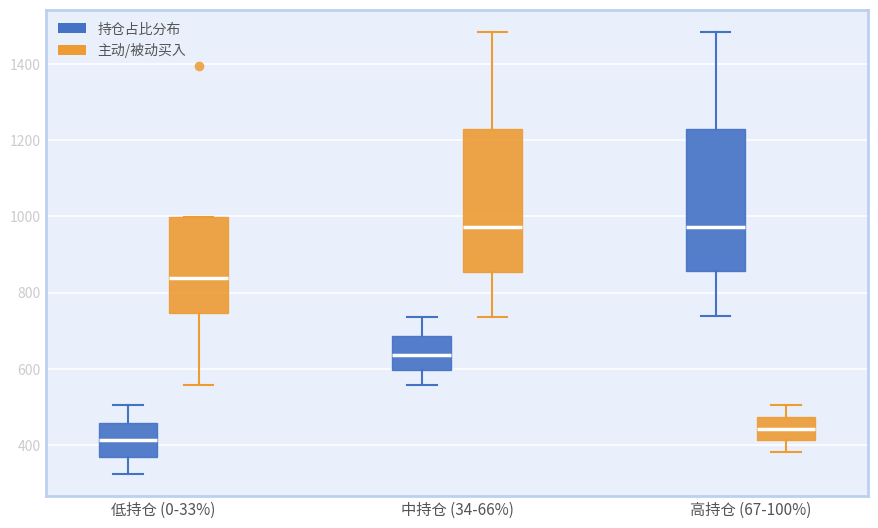

Where does the lower whisker of the box for 低持仓 (0-33%) (主动/被动买入) end on the y-axis? The values are not printed on the chart, so give them approximately, as read against the axis.

560